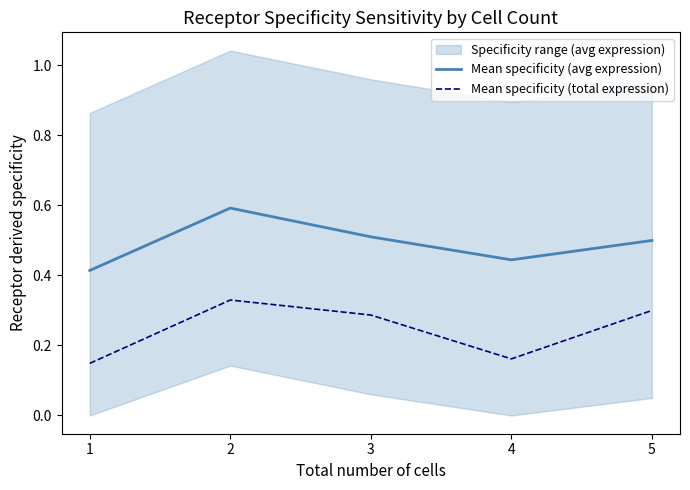

Read the Mean specificity (total expression) value at 5.

0.3